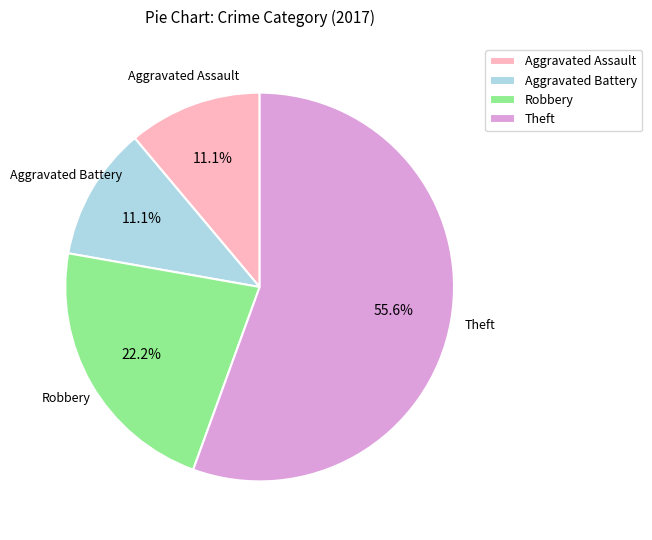

What is the largest slice in the pie chart?

Theft